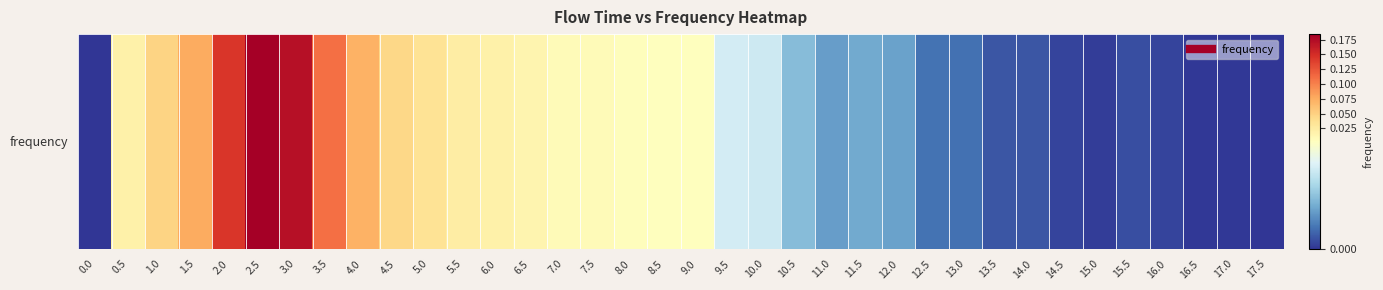

Reading right to left, extract all data points from this chart.

17.5=0.0	17.0=0.0	16.5=0.0	16.0=0.0	15.5=0.0	15.0=0.0	14.5=0.0	14.0=0.0	13.5=0.0	13.0=0.0	12.5=0.0	12.0=0.0	11.5=0.0	11.0=0.0	10.5=0.0	10.0=0.0	9.5=0.0	9.0=0.0	8.5=0.0	8.0=0.0	7.5=0.0	7.0=0.0	6.5=0.0	6.0=0.0	5.5=0.0	5.0=0.0	4.5=0.0	4.0=0.1	3.5=0.1	3.0=0.2	2.5=0.2	2.0=0.1	1.5=0.1	1.0=0.0	0.5=0.0	0.0=0.0